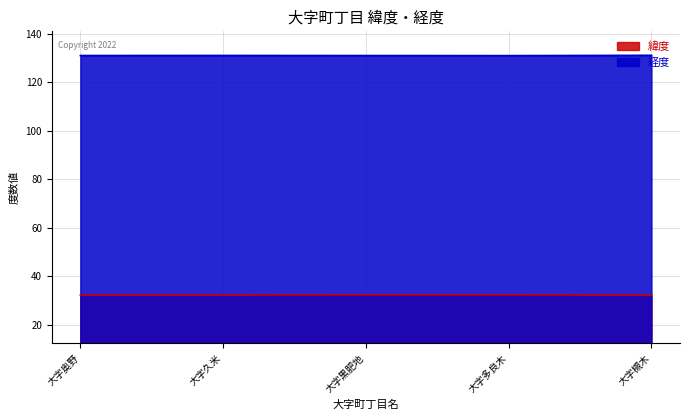

Is it true that 緯度 equals 53.9 at 大字黒肥地?

False